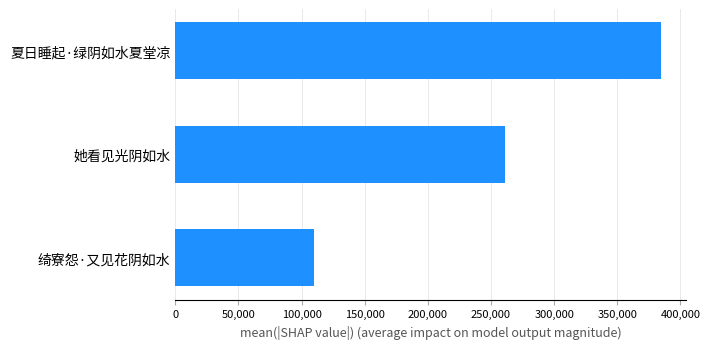

What value does the data have at 她看见光阴如水?

261239